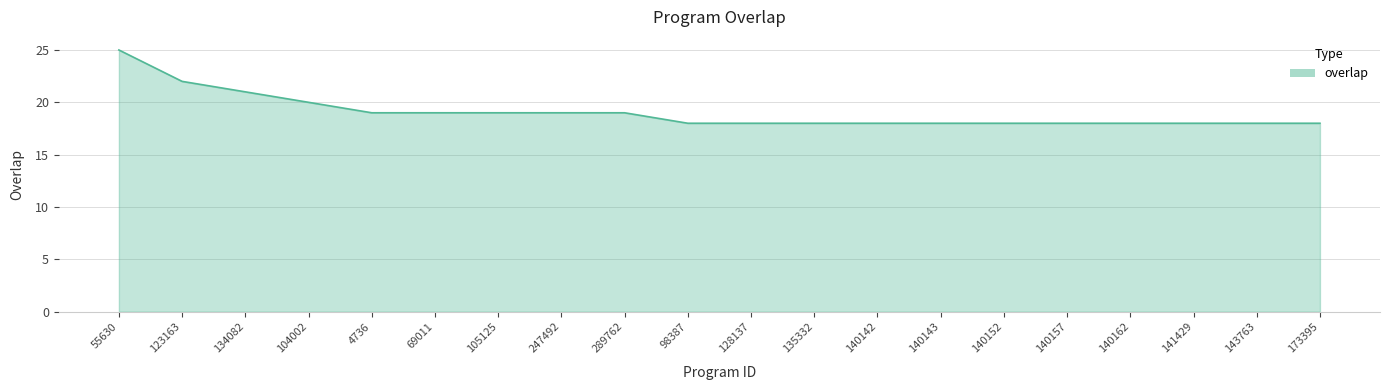

What is the maximum value shown in the chart?

25